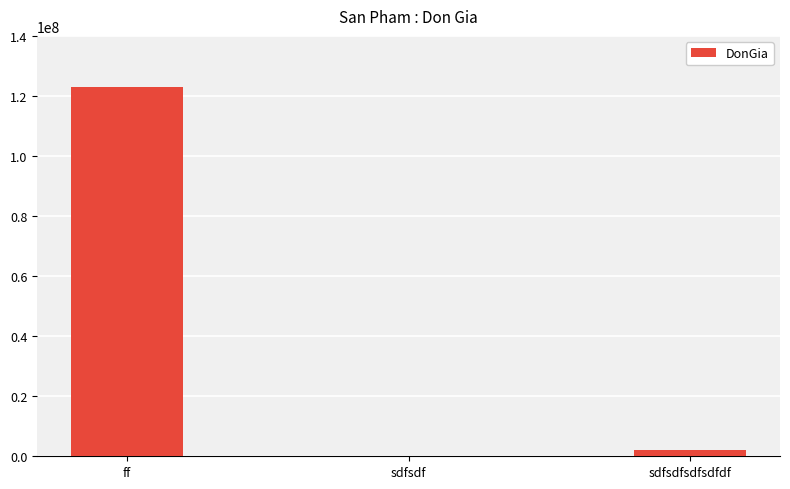

Between sdfsdfsdfsdfdf and ff, which is larger?

ff